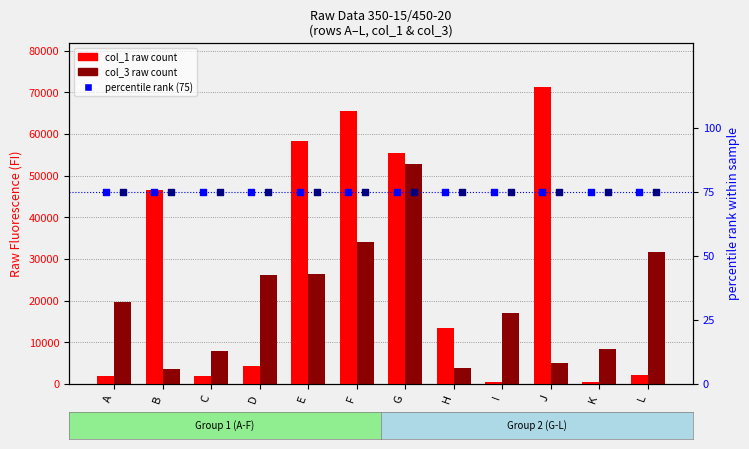

At which category is the sum across all series the highest?

G